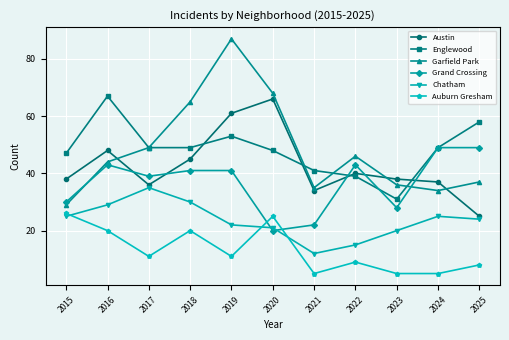

What is the greatest value displayed?

87